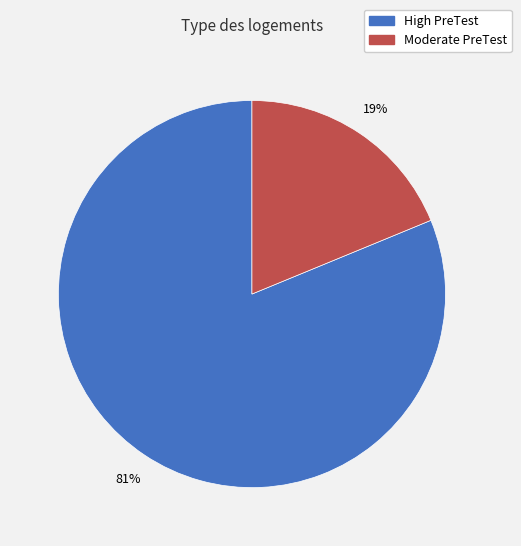

Count the number of slices in the pie.

2